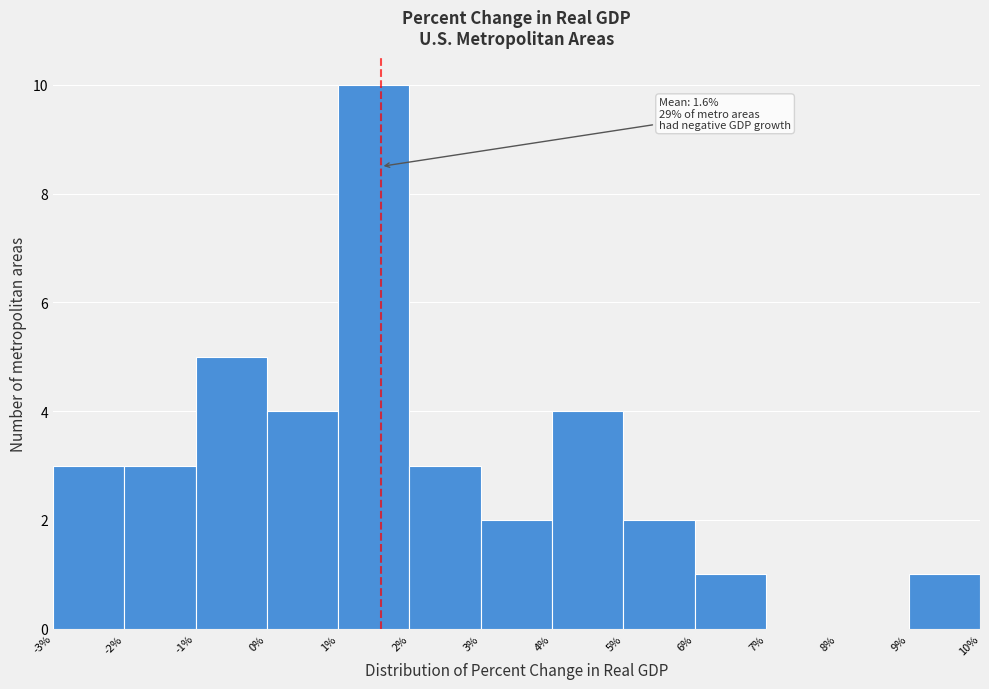

Which range on the x-axis has the tallest bar?

1% to 2%